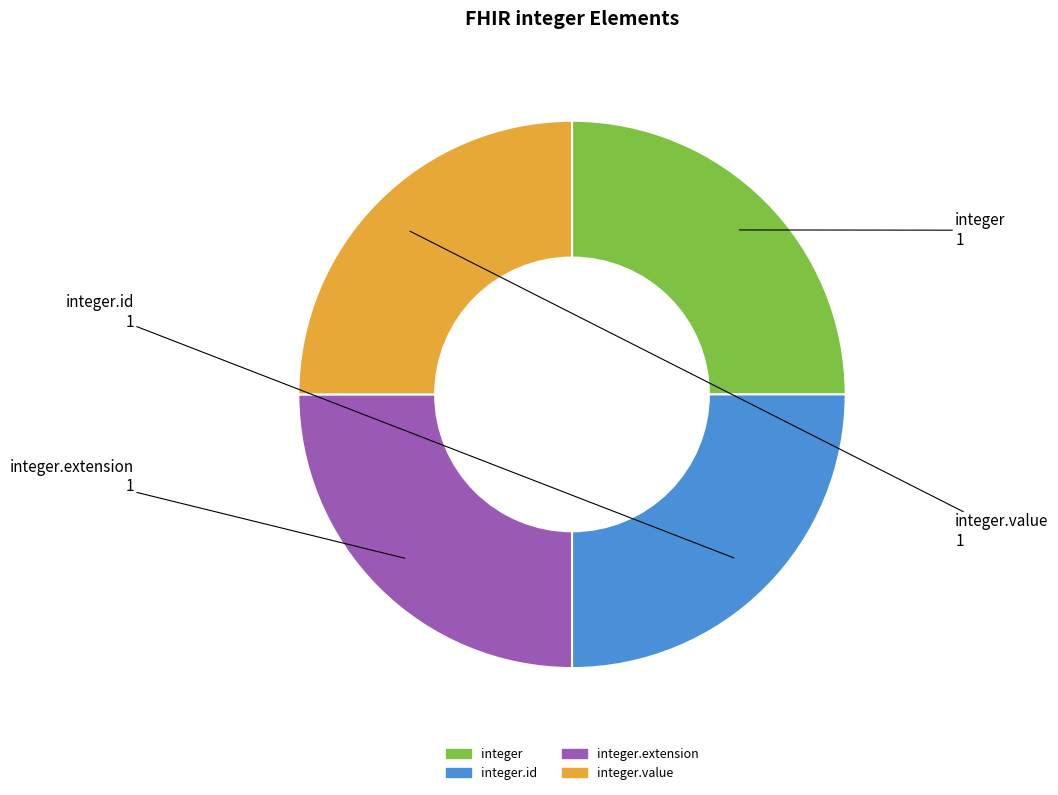

Approximately how many times larger is the value at integer.id compared to integer.value?

1.0